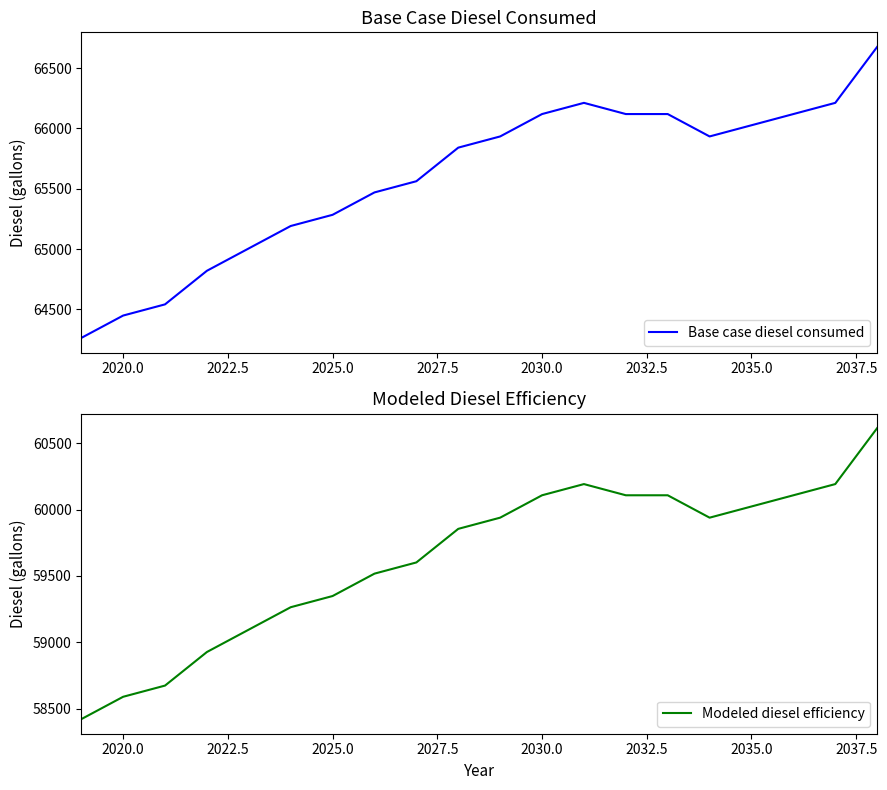

What is the minimum value for Modeled diesel efficiency?

58421.7